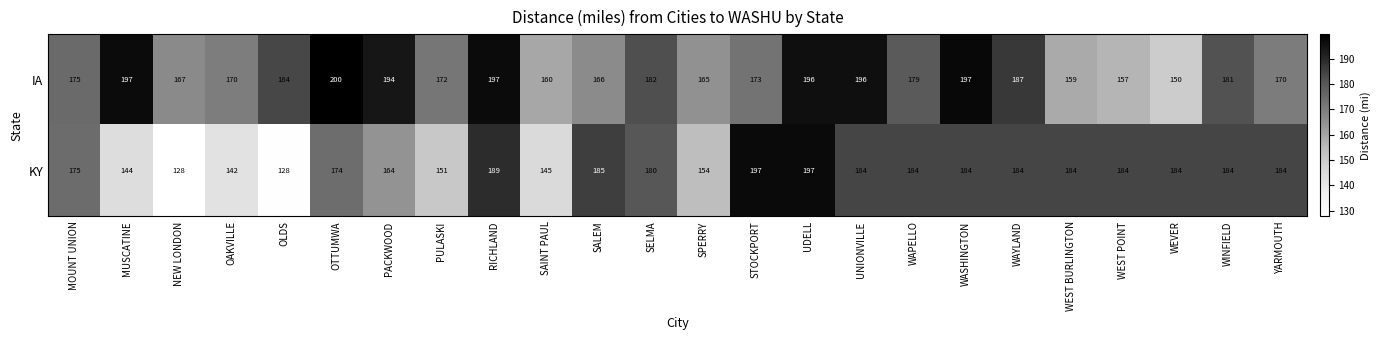

How many data points does each series have?

24